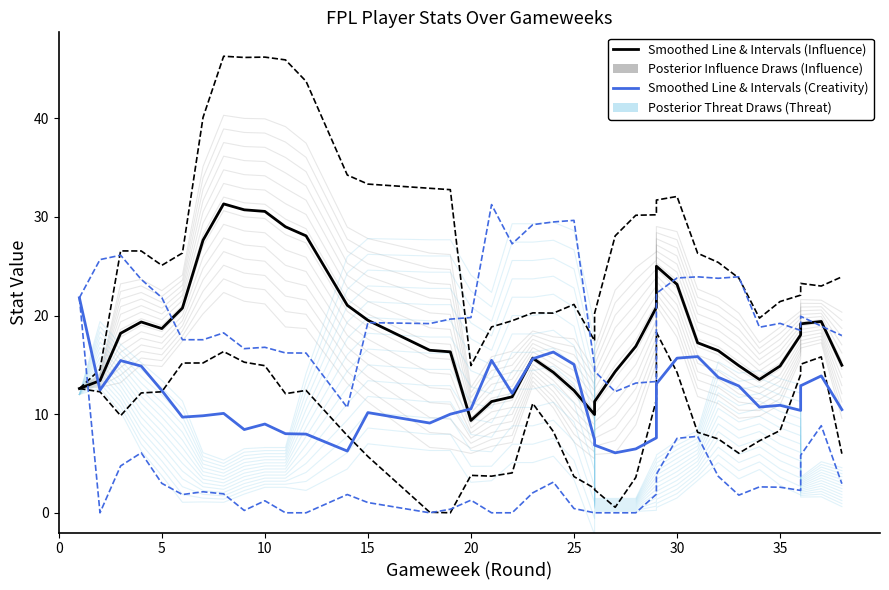

What is the minimum value for Smoothed Line & Intervals (Influence)?

9.4